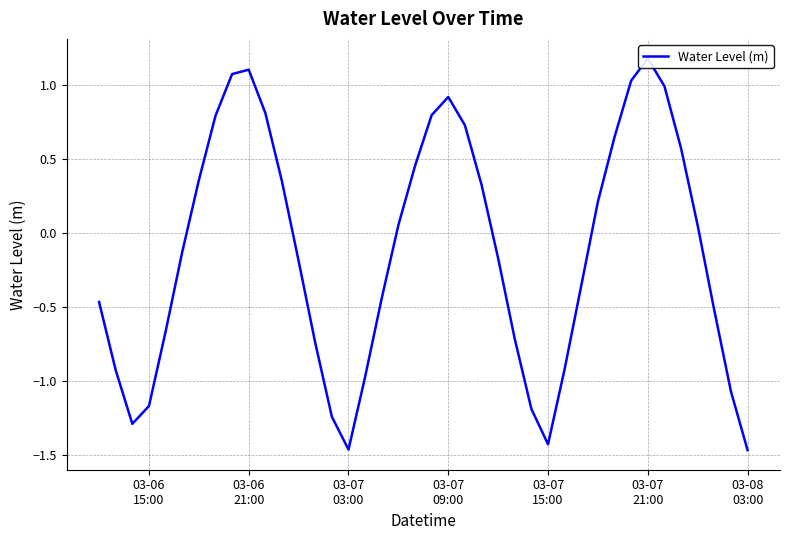

Does the chart have visible grid lines?

Yes